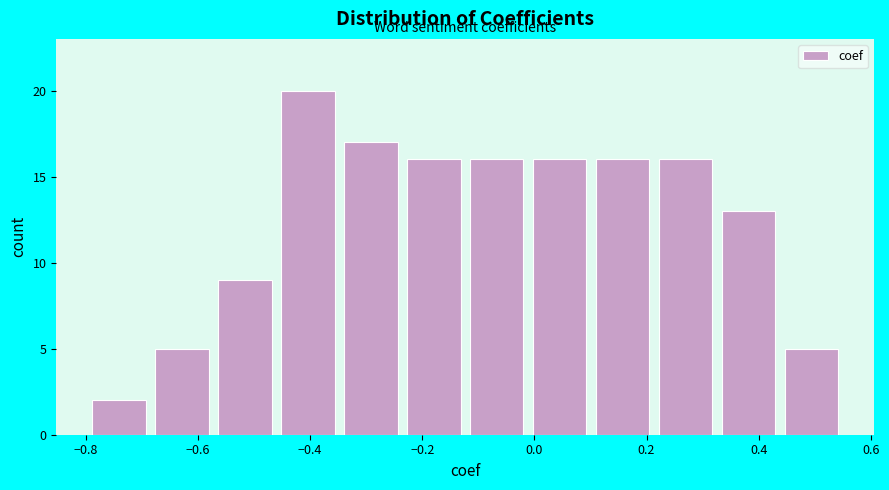

Reading left to right, transcribe this chart: for each bar, give the range it covers on the x-axis and its height. Neither the bar edges nor the heights are printed on the chart, so give them approximately, as read against the axes.

-0.80 to -0.68: 2
-0.68 to -0.58: 5
-0.58 to -0.46: 9
-0.46 to -0.34: 20
-0.34 to -0.24: 17
-0.24 to -0.12: 16
-0.12 to -0.02: 16
-0.02 to 0.10: 16
0.10 to 0.22: 16
0.22 to 0.32: 16
0.32 to 0.44: 13
0.44 to 0.56: 5